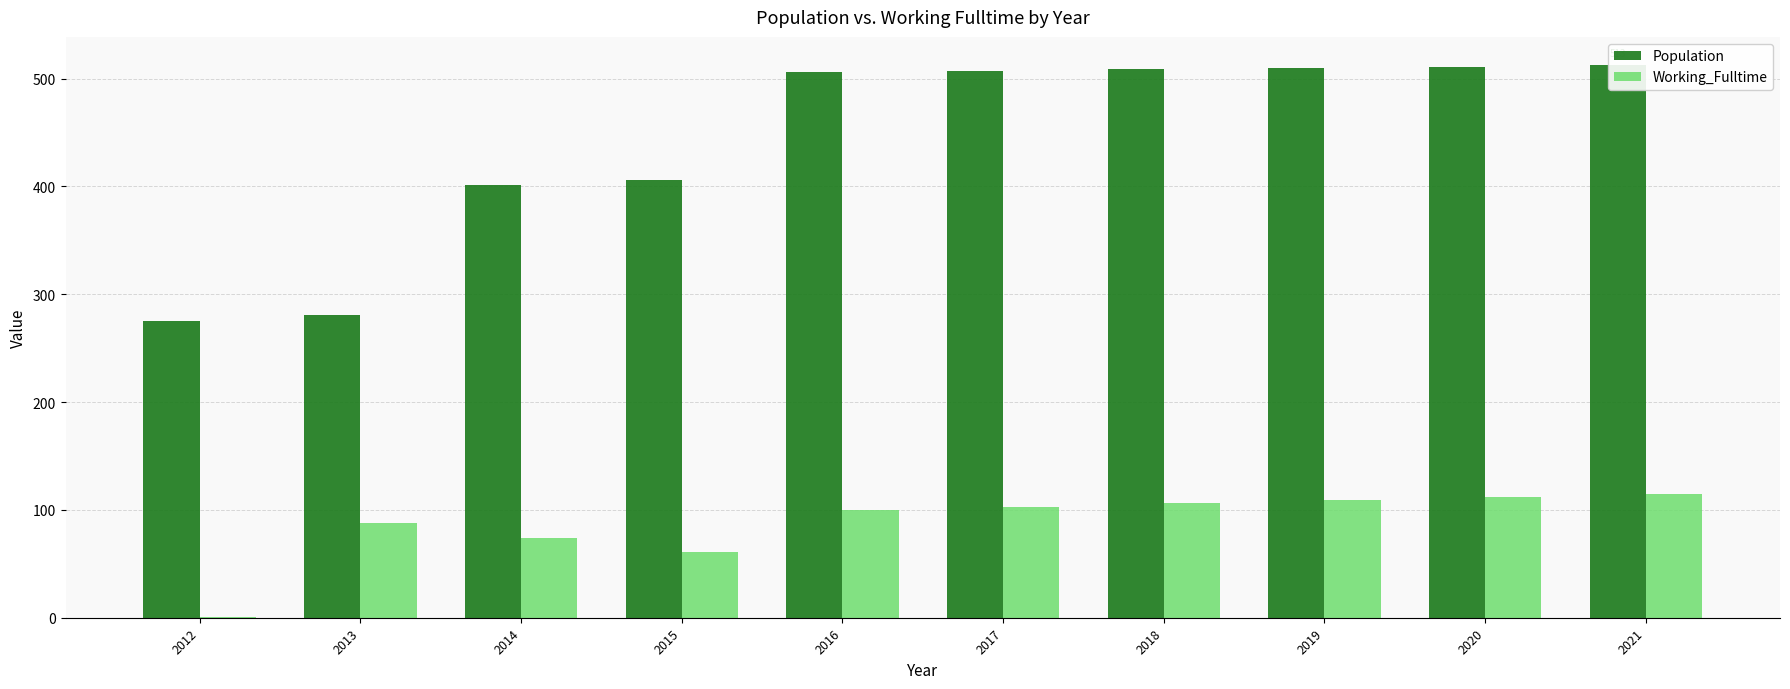

How many data points in Population are less than 507?

5